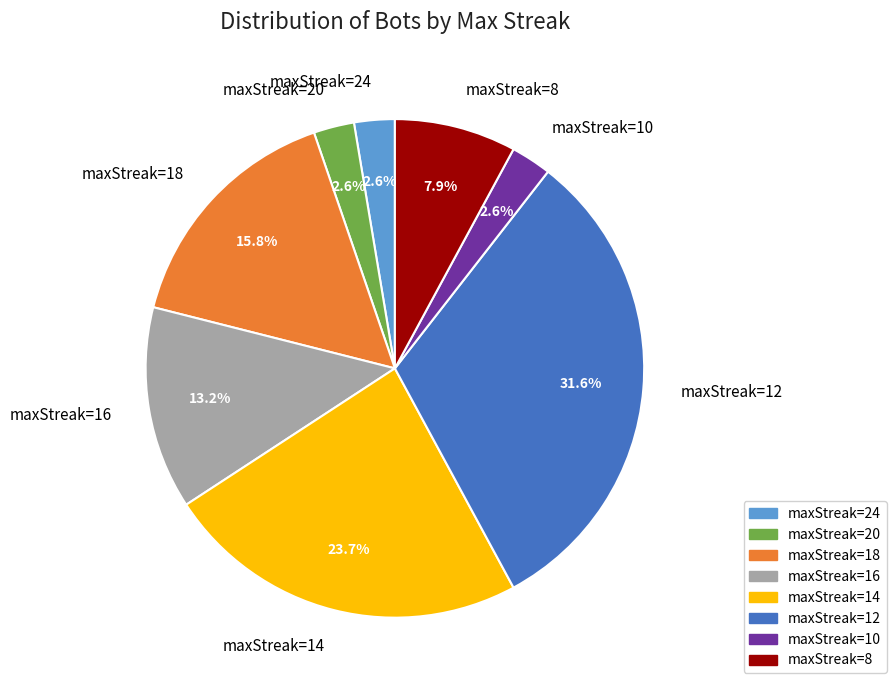

Is maxStreak=8 the majority of the pie?

No